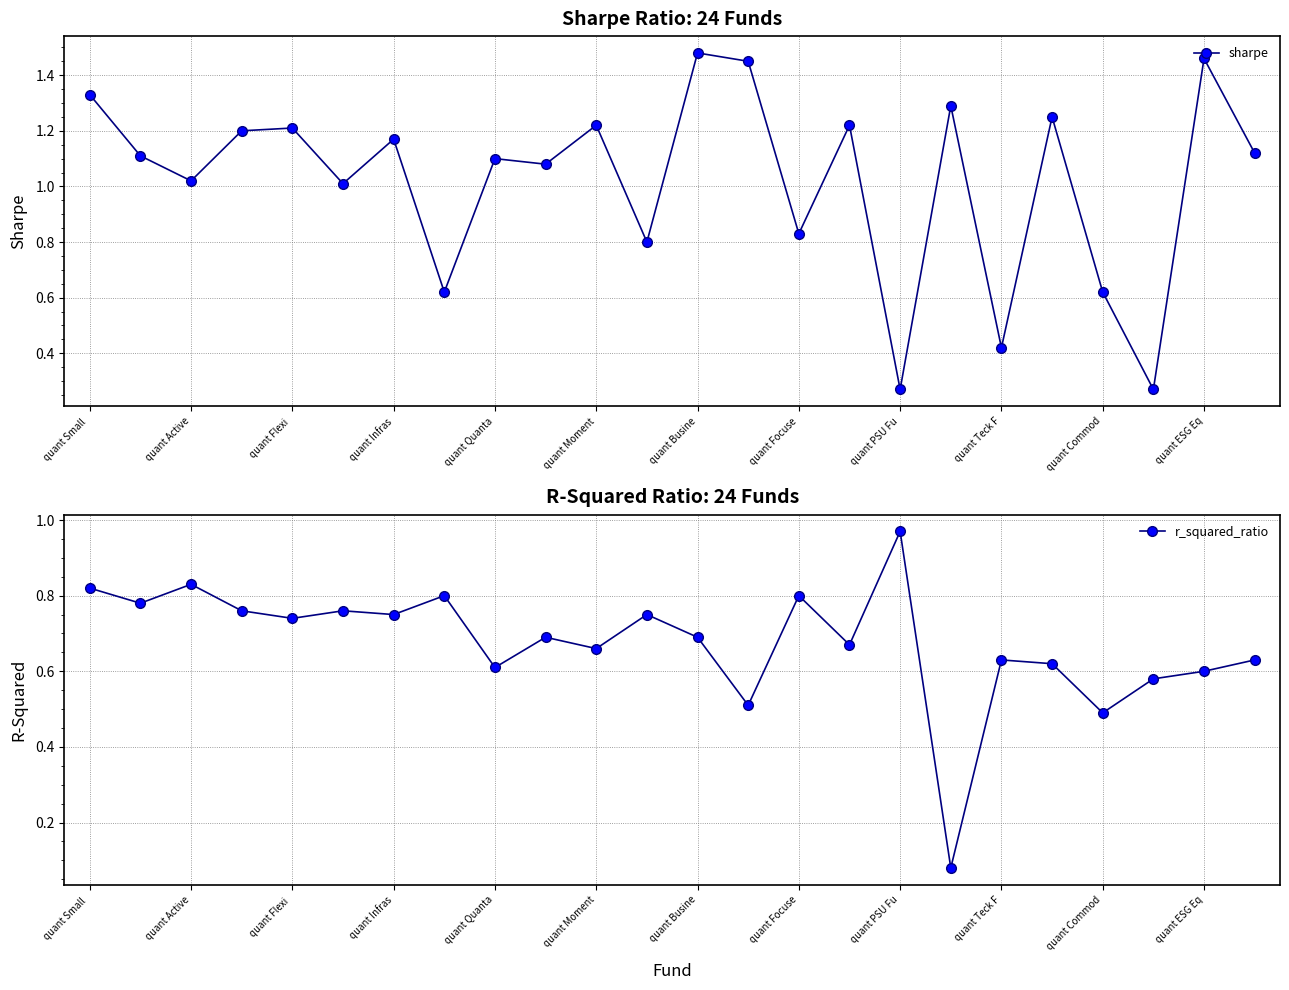

How many intersections are there between r_squared_ratio and sharpe?

8